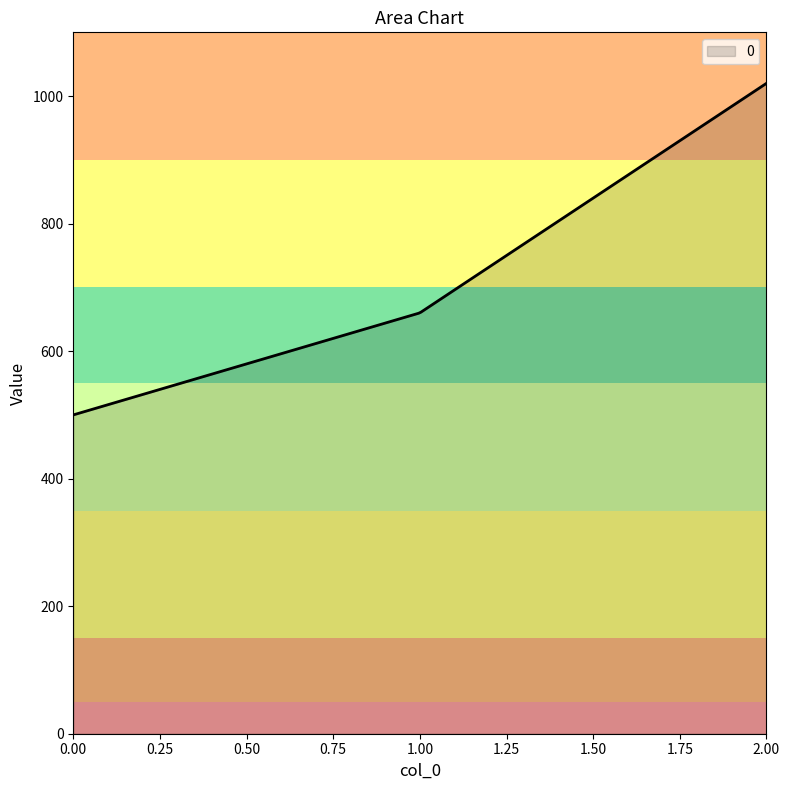

What is the difference between the maximum and minimum values?

520.0